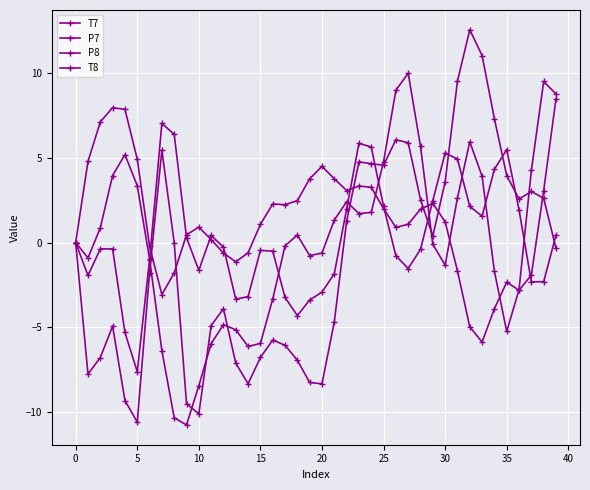

Reading left to right, what are all the values shown in this chart?

T7: 0.0	-7.8	-6.8	-4.9	-9.3	-10.6	-1.8	5.4	-0.0	-9.5	-10.1	-4.9	-3.9	-7.1	-8.3	-6.8	-5.7	-6.0	-6.9	-8.2	-8.3	-4.7	1.3	4.8	4.6	4.6	6.1	5.9	2.5	0.4	3.6	9.5	12.5	11.0	7.3	3.9	2.6	3.0	2.6	-0.3
P7: -0.0	-1.9	-0.4	-0.4	-5.3	-7.6	-1.0	7.0	6.4	0.3	-1.6	0.4	-0.3	-3.3	-3.2	-0.5	-0.5	-3.2	-4.3	-3.4	-2.9	-1.8	2.0	5.8	5.6	2.1	-0.8	-1.5	-0.4	2.5	5.3	4.9	2.1	1.6	4.3	5.5	1.9	-2.3	-2.3	0.4
P8: -0.0	4.8	7.1	7.9	7.8	4.9	-0.2	-3.1	-1.8	0.5	0.9	0.2	-0.6	-1.1	-0.6	1.1	2.3	2.2	2.5	3.8	4.5	3.8	3.1	3.3	3.3	2.0	0.9	1.1	2.0	2.3	1.2	-1.7	-5.0	-5.9	-3.9	-2.3	-2.8	-1.9	3.1	8.5
T8: 0.0	-0.9	0.9	3.9	5.2	3.3	-1.0	-6.4	-10.3	-10.7	-8.4	-6.0	-4.8	-5.1	-6.1	-5.9	-3.3	-0.2	0.4	-0.8	-0.6	1.3	2.4	1.7	1.8	4.8	9.0	10.0	5.7	-0.1	-1.3	2.6	5.9	3.9	-1.7	-5.2	-2.8	4.2	9.5	8.8